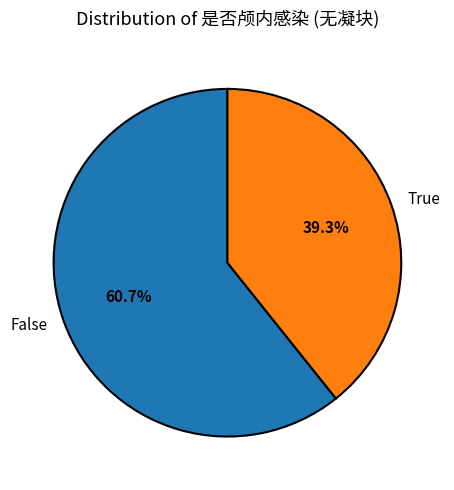

What is the total percentage of False and True?

100.0%